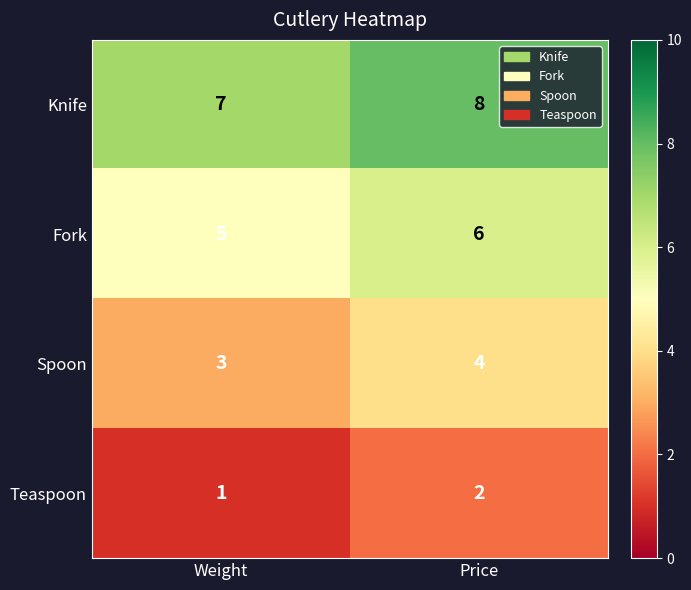

What is the greatest value displayed?

8